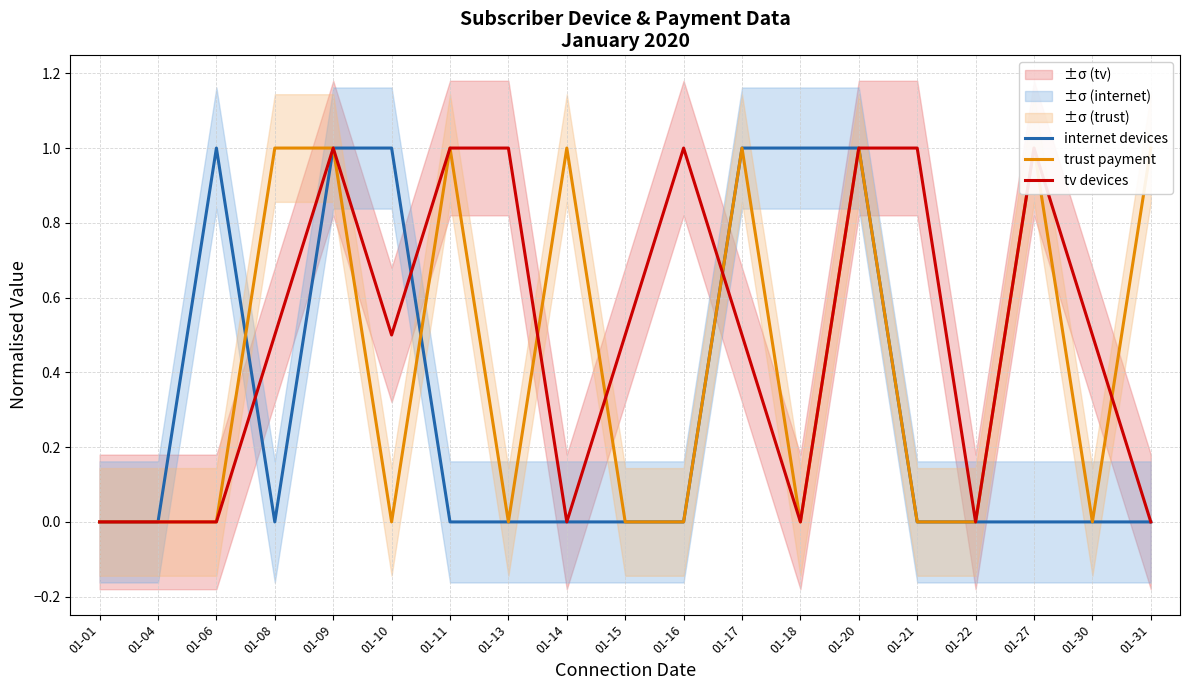

The trust payment series shows 0.0 at 01-22. True or false?

True